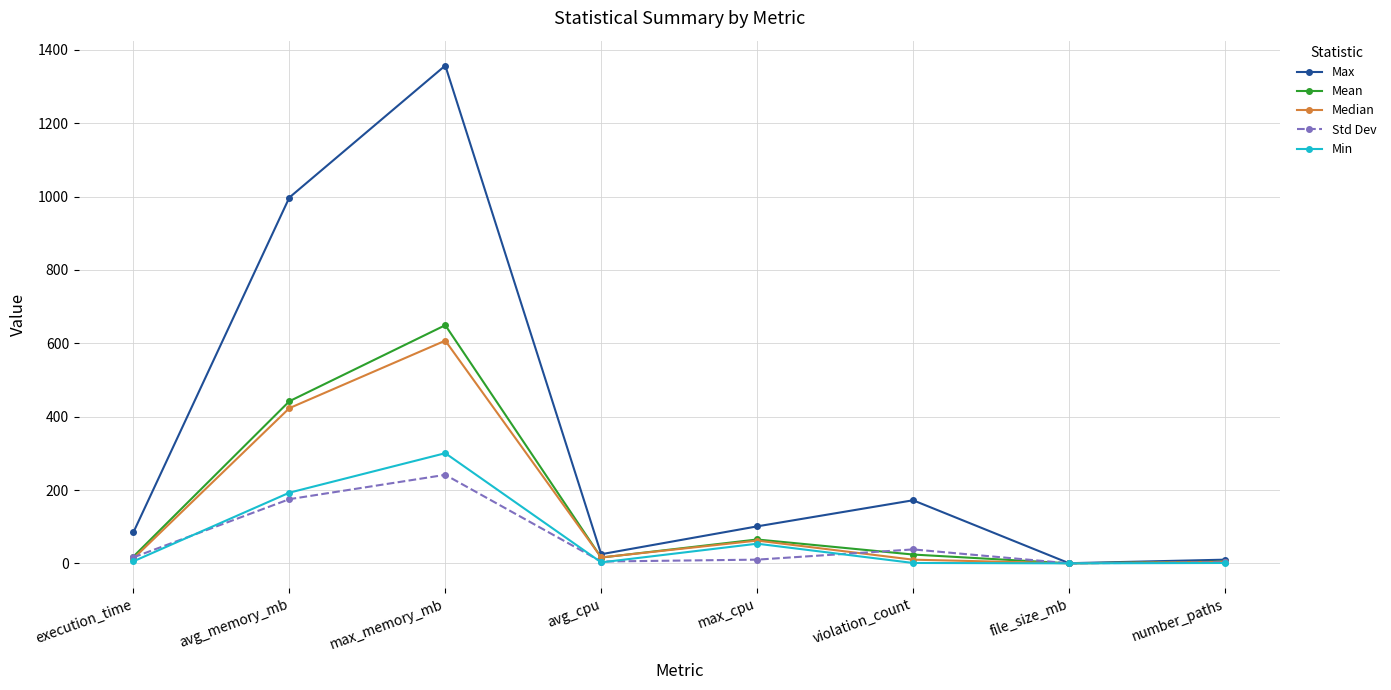

True or false: Std Dev has more than 0 interior local peaks.

True